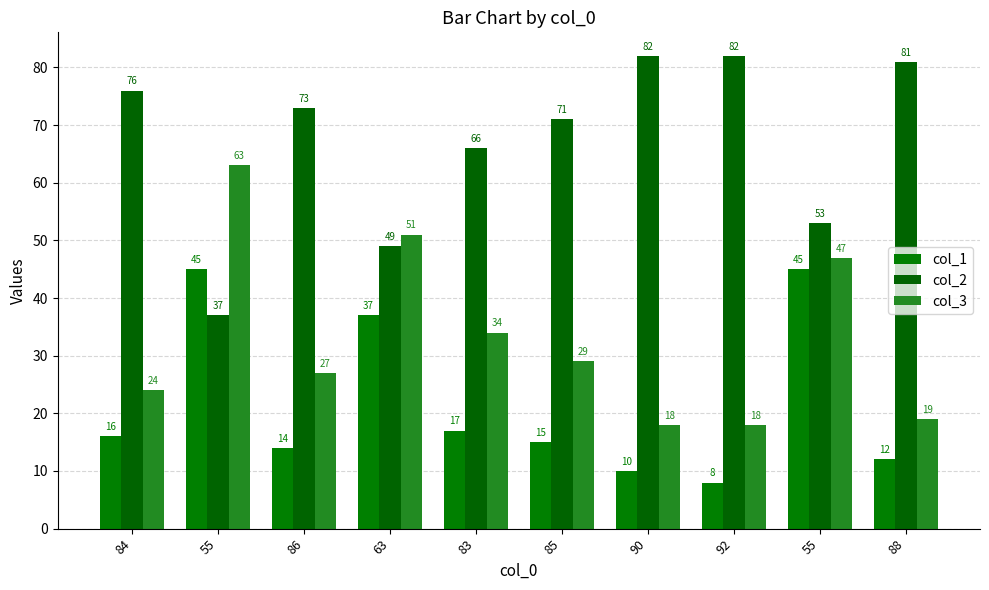

Reading right to left, what are all the values shown in this chart?

col_1: 88=12	55=45	92=8	90=10	85=15	83=17	63=37	86=14	55=45	84=16
col_2: 88=81	55=53	92=82	90=82	85=71	83=66	63=49	86=73	55=37	84=76
col_3: 88=19	55=47	92=18	90=18	85=29	83=34	63=51	86=27	55=63	84=24